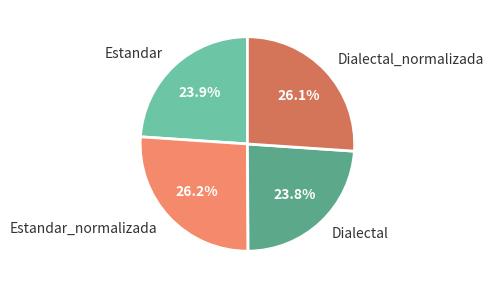

To the nearest percent, what is the average slice percentage?

25%